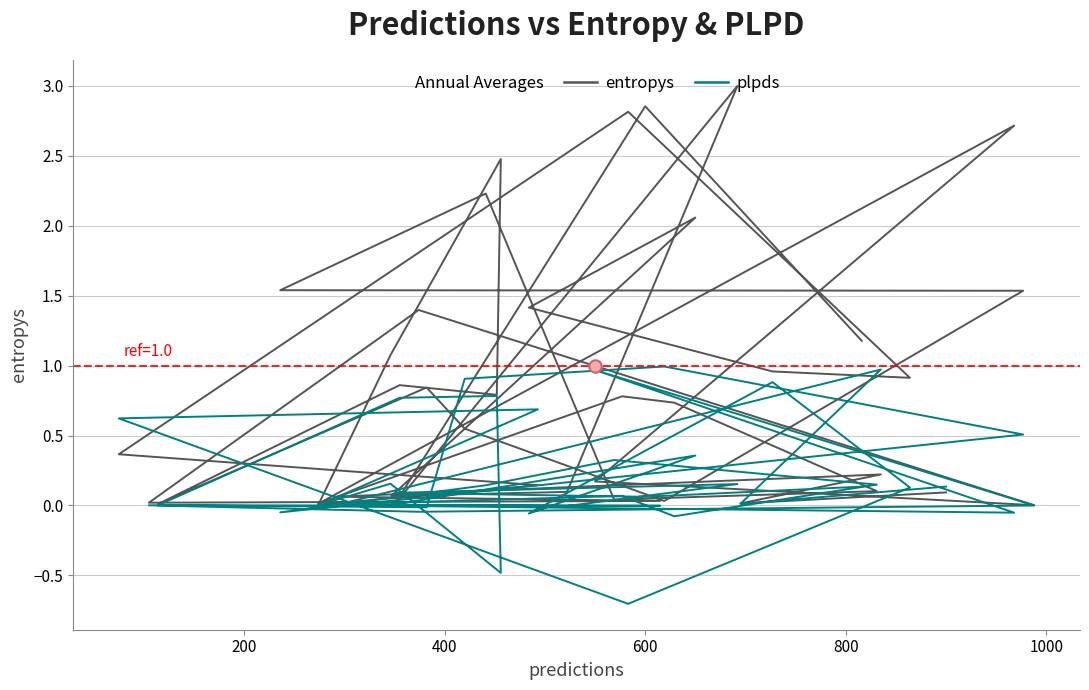

Which series contains the highest Y value?

entropys